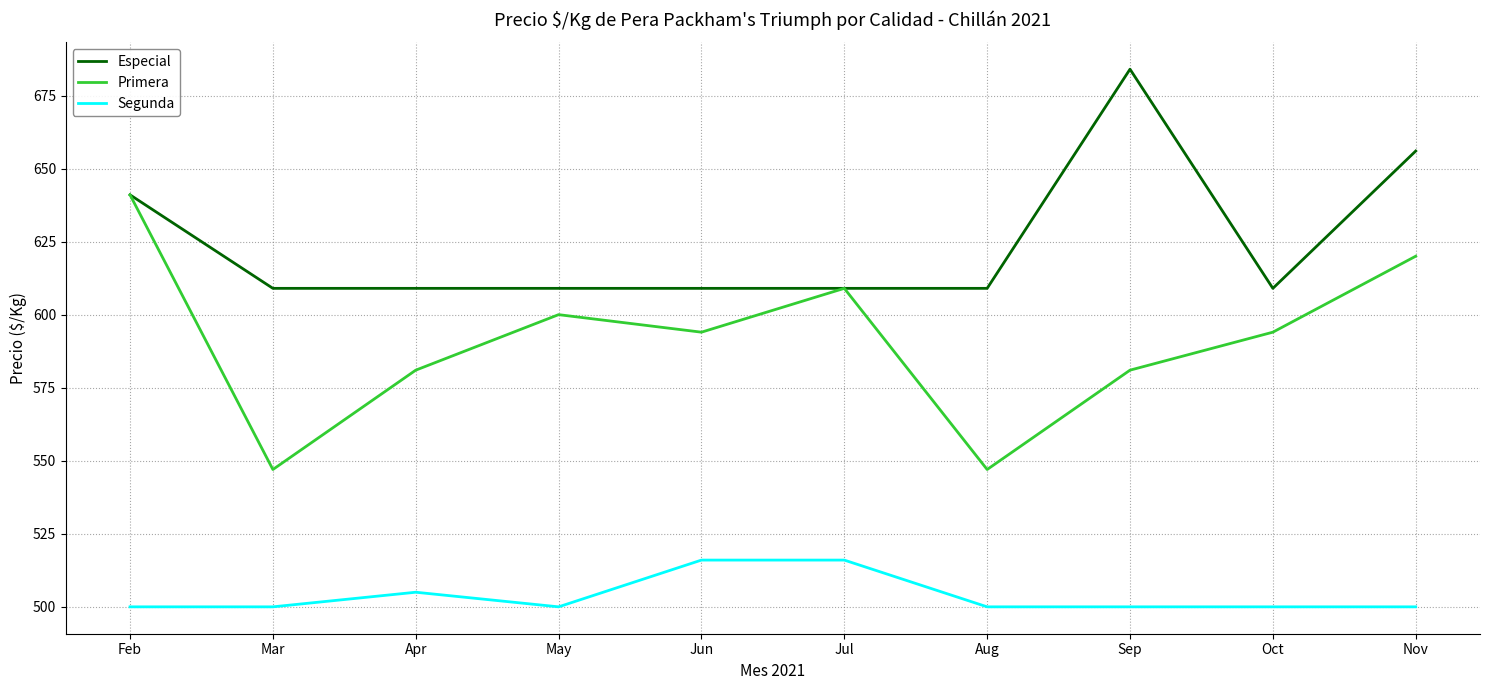

The Especial series shows 656 at Nov. True or false?

True